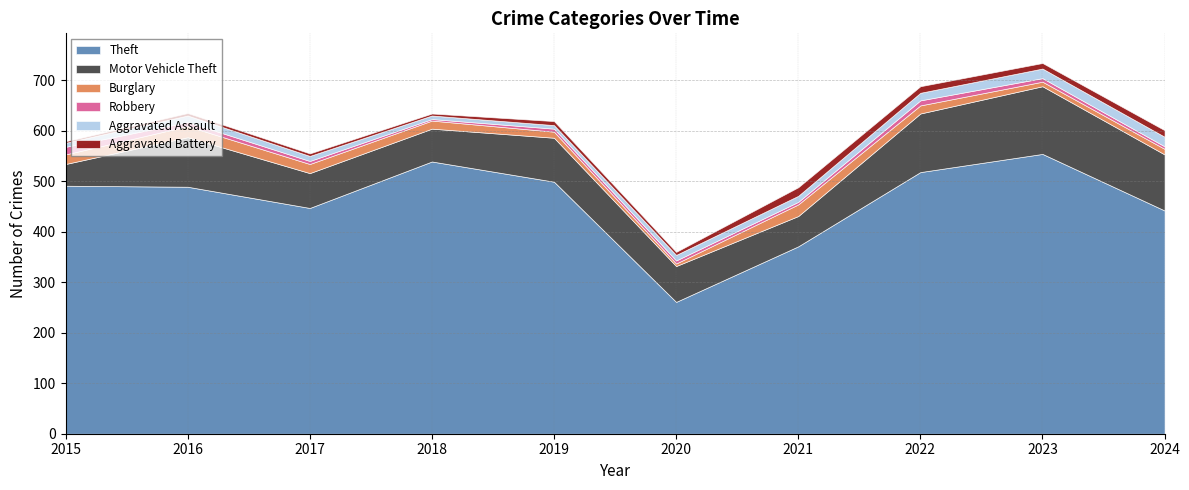

True or false: Motor Vehicle Theft has a value of 29 at 2020.

False